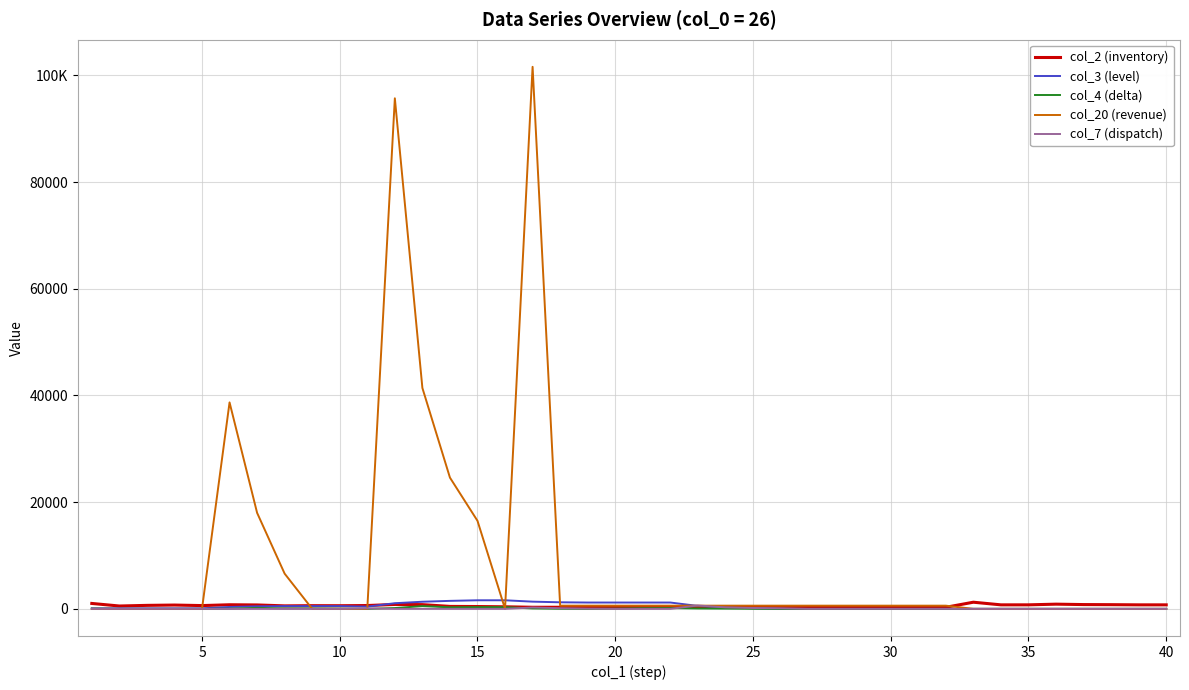

What are all the series names shown in the legend?

col_2 (inventory), col_3 (level), col_4 (delta), col_20 (revenue), col_7 (dispatch)